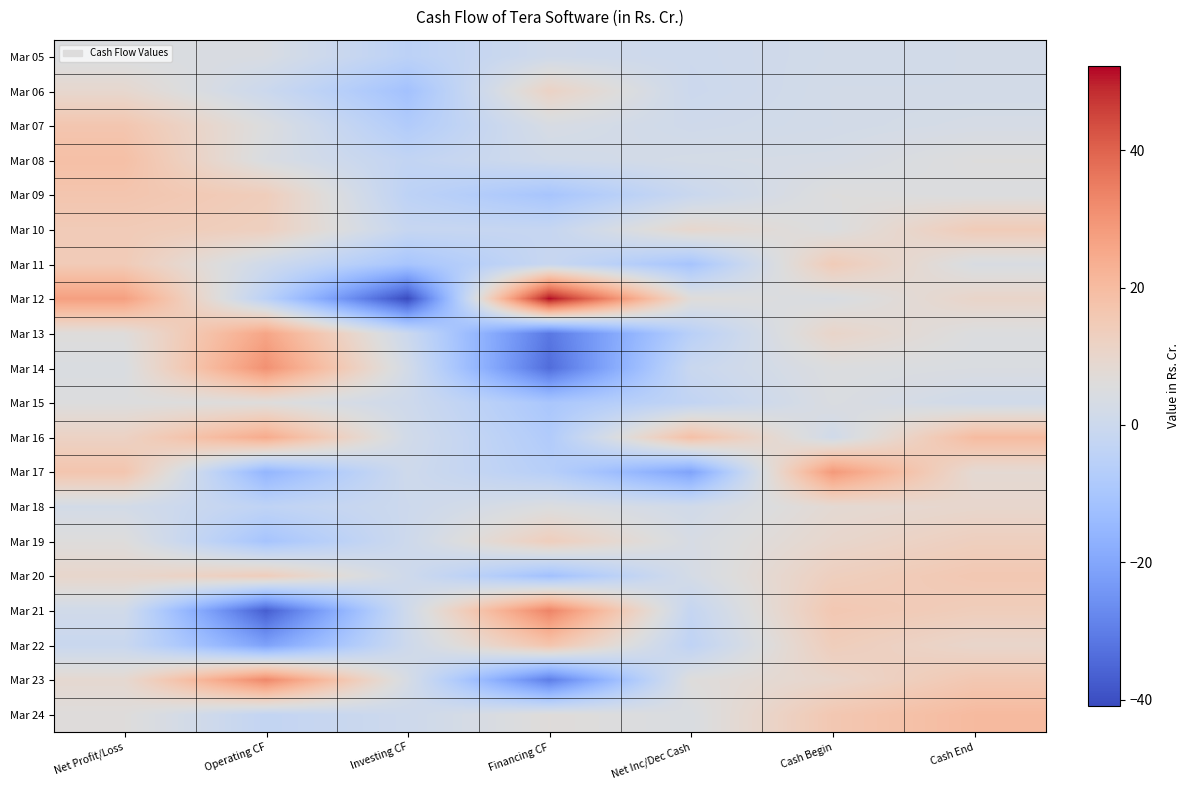

What is the smallest value displayed?

-40.9